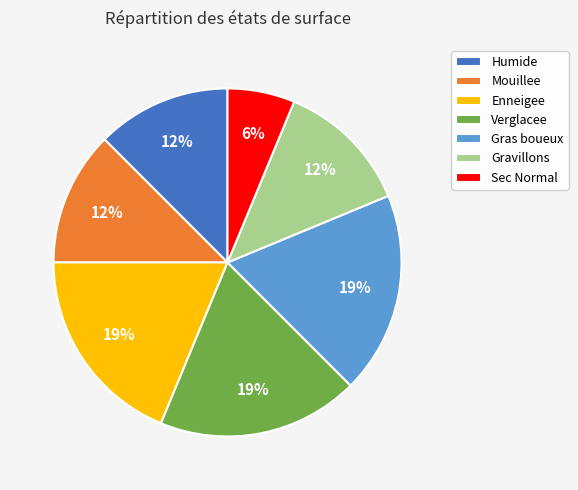

Combined, do Mouillee and Enneigee account for over 50%?

No